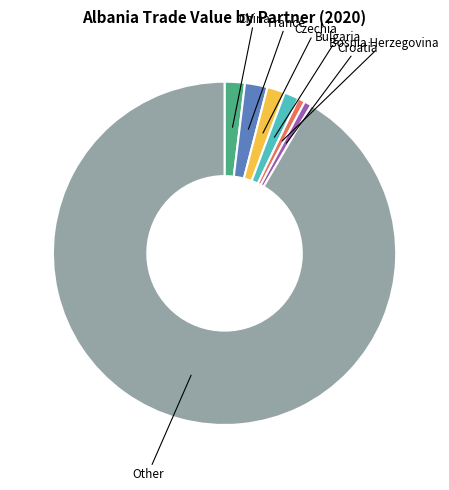

Is there a majority slice in this chart?

Yes